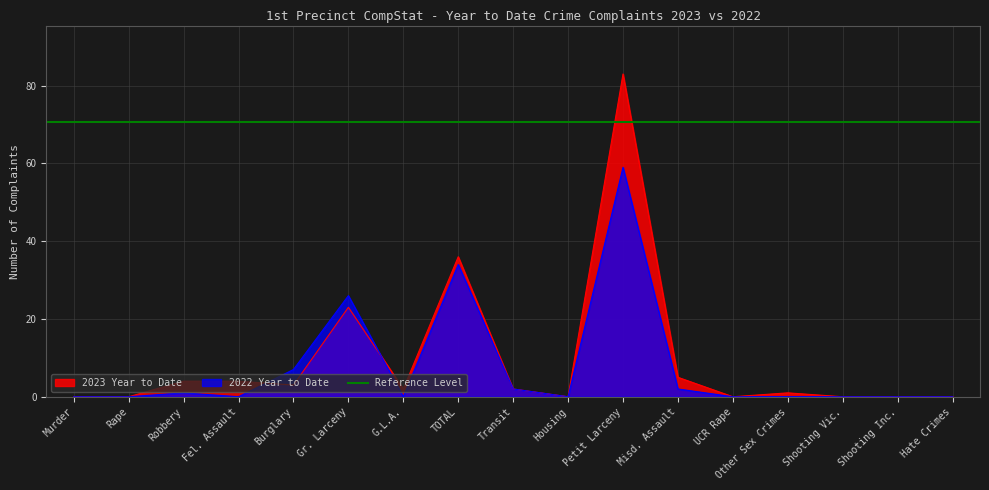

At which label does 2022 Year to Date reach its peak?

Petit Larceny